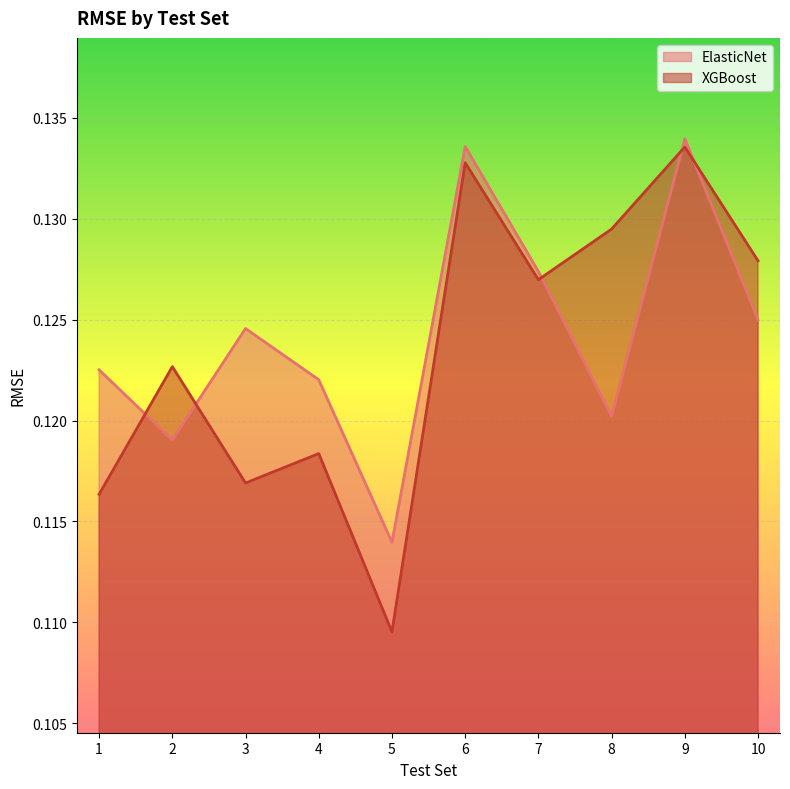

At how many categories does at least one series exceed 0?

10